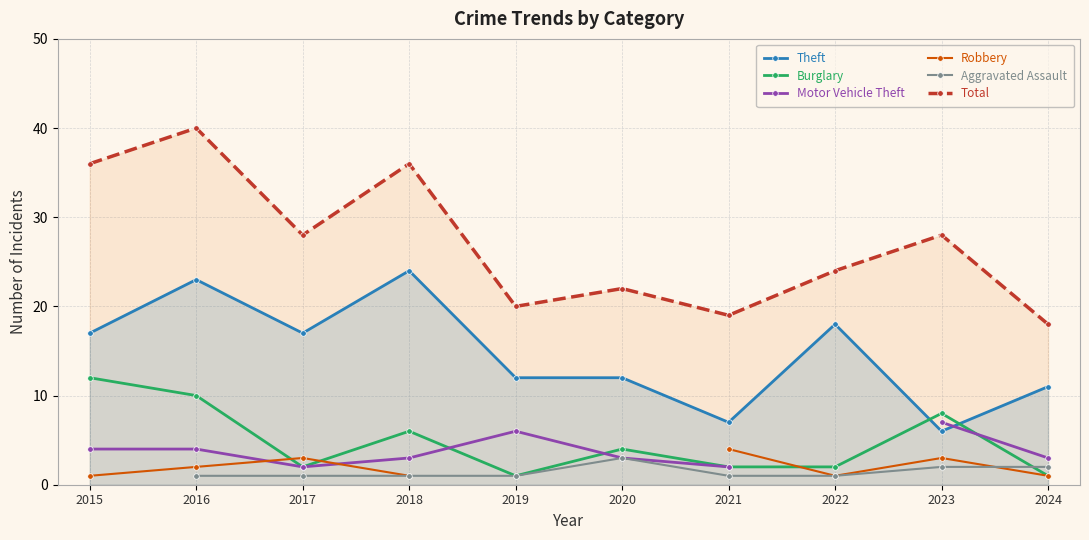

Rank the series at 2022 from highest to lowest value.

Total, Theft, Burglary, Motor Vehicle Theft, Robbery, Aggravated Assault